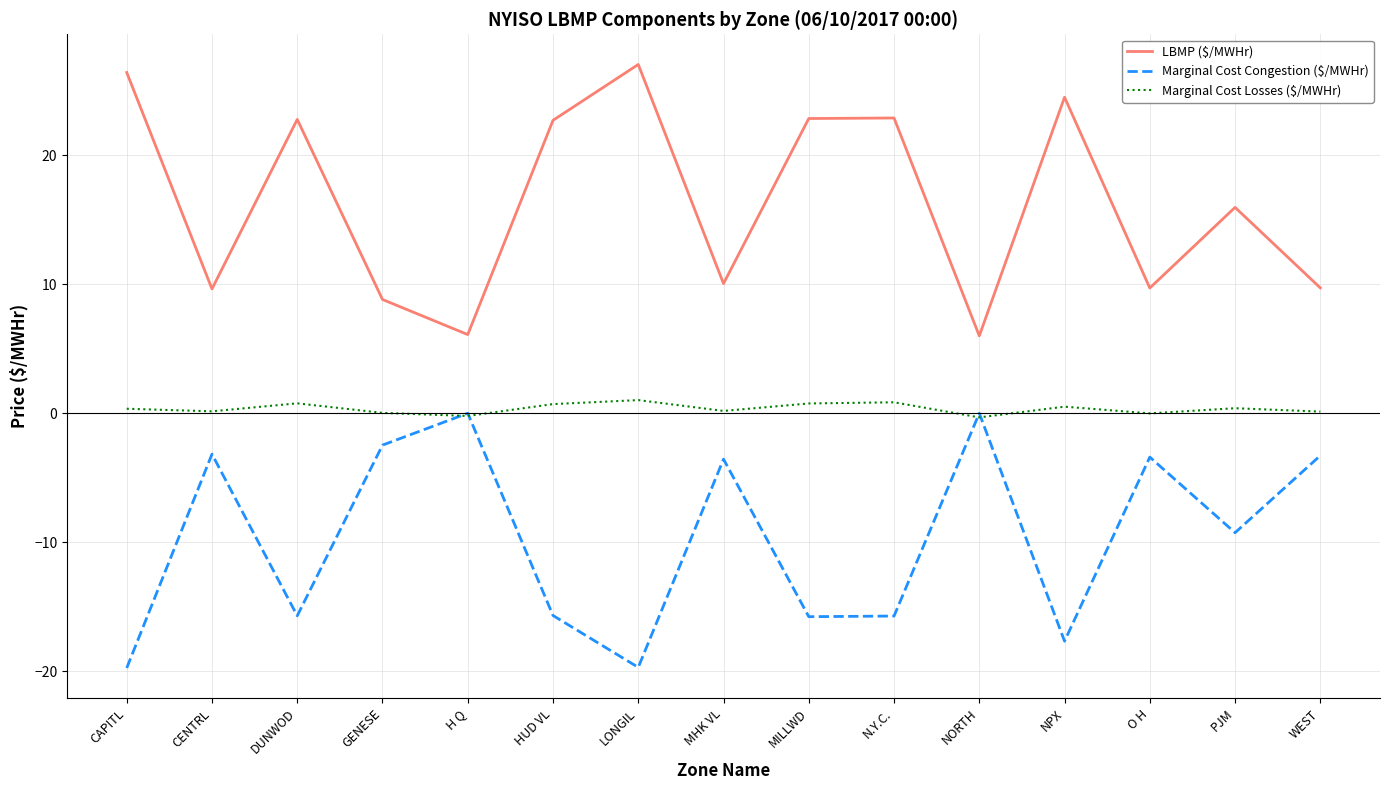

The value of Marginal Cost Congestion ($/MWHr) at H Q is 0.0. True or false?

True